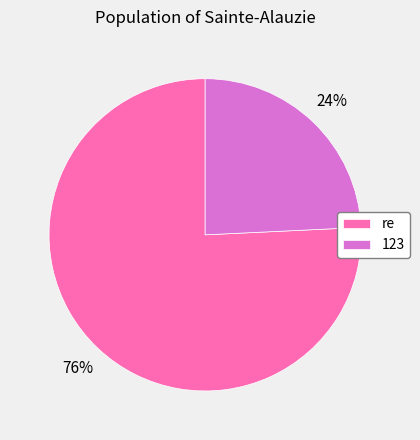

Combined, do 123 and re account for over 50%?

Yes